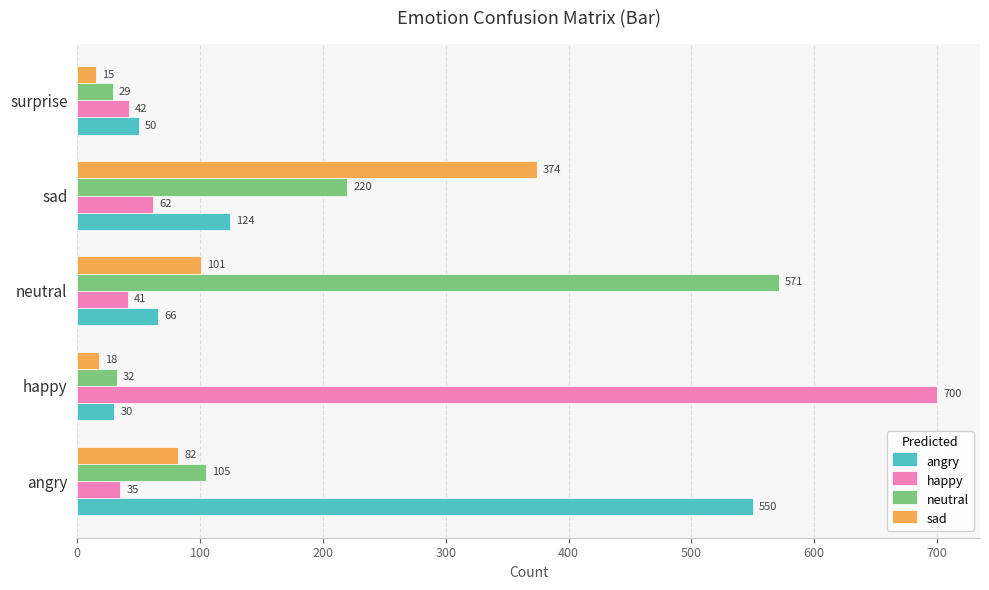

What is the lowest value of the neutral series?

29